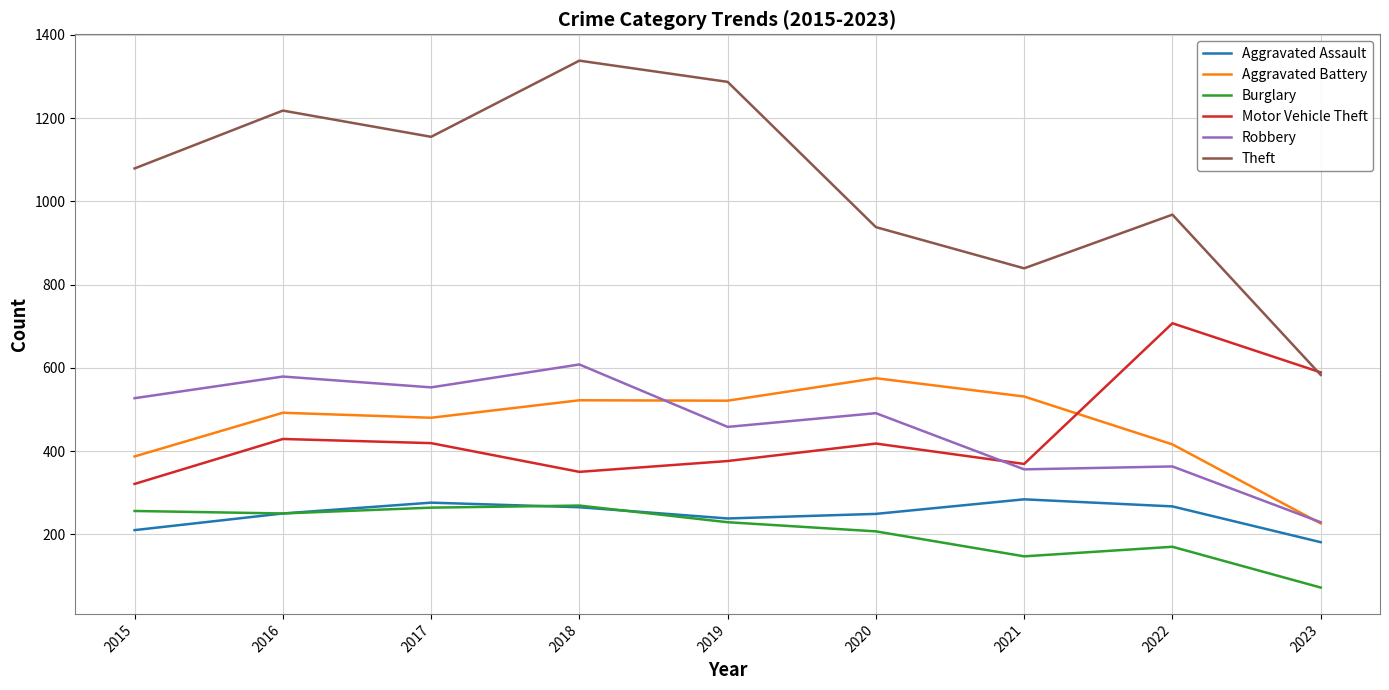

The value of Aggravated Assault at 2021 is 102. True or false?

False